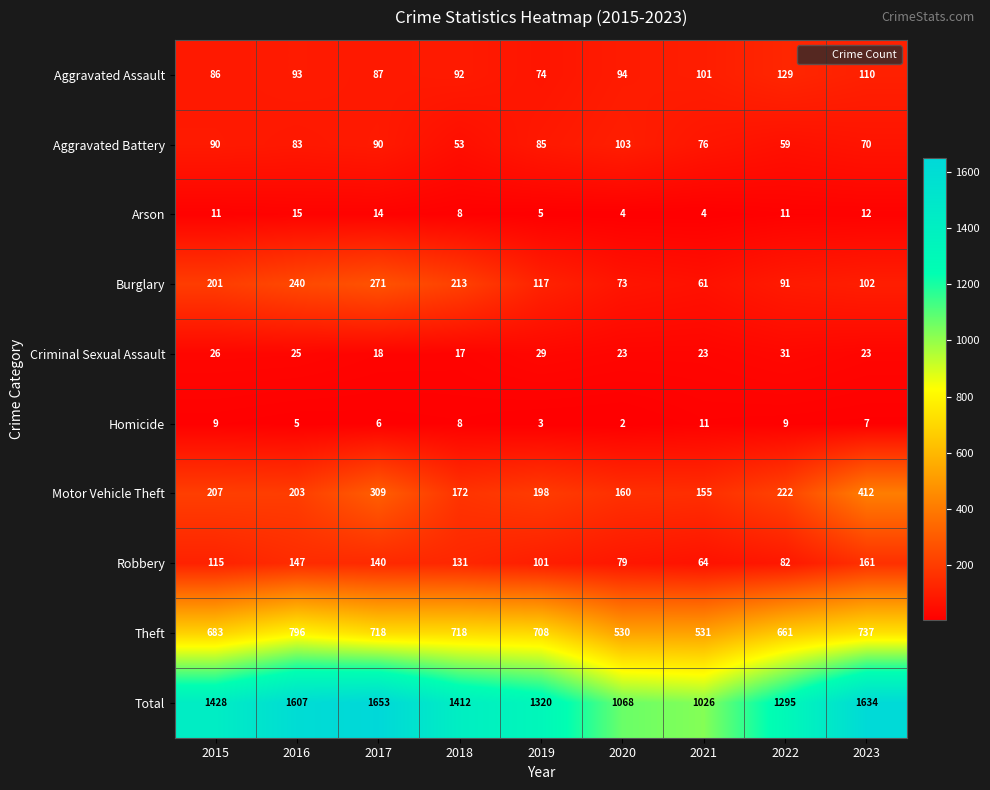

What is the average value of the Criminal Sexual Assault series?

24